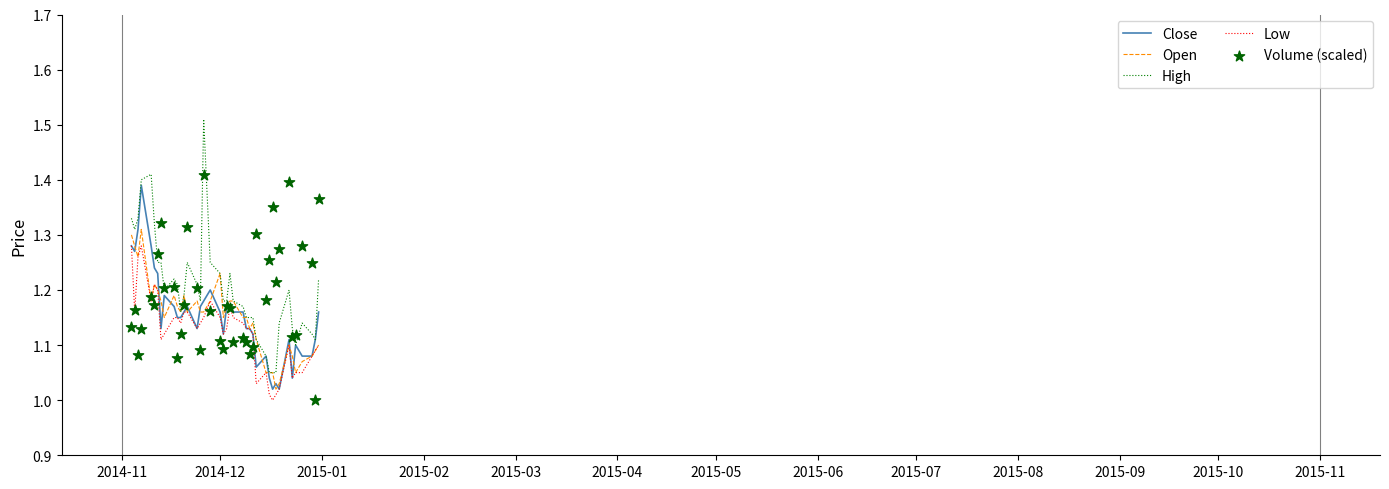

Which series reaches the minimum Y coordinate?

Low